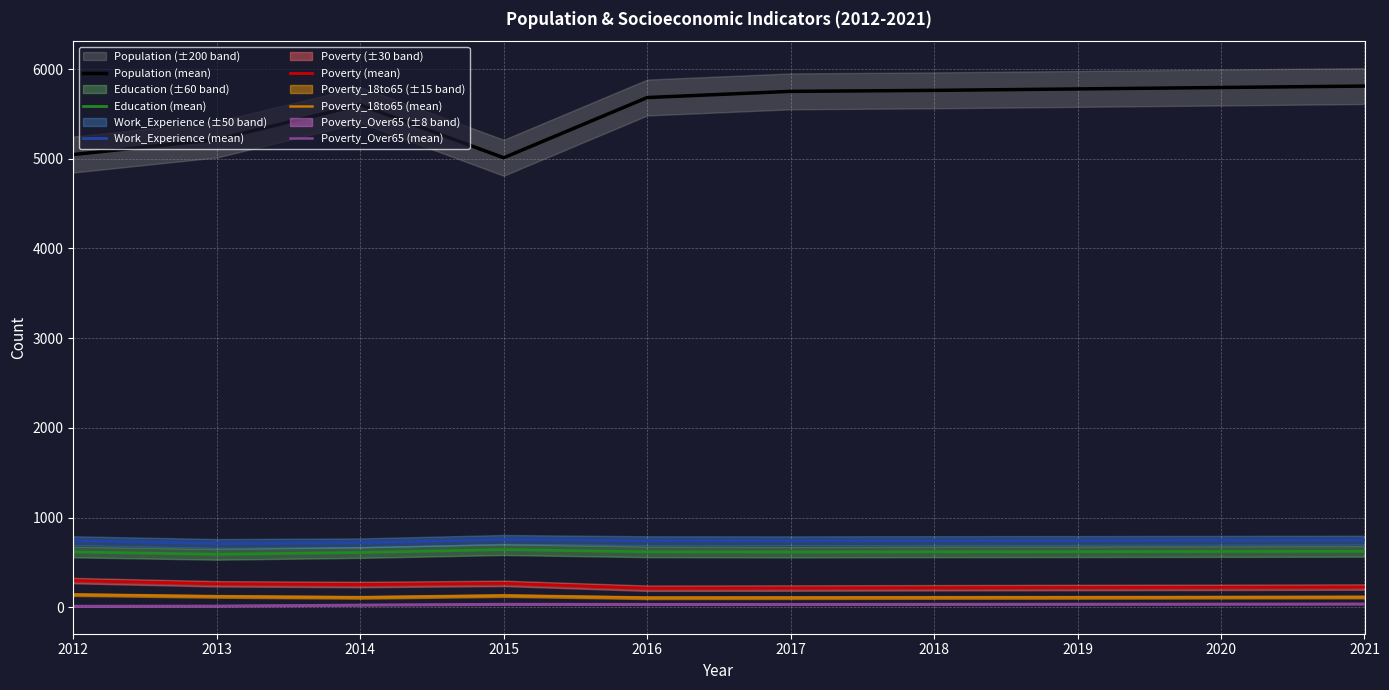

In Poverty_18to65 (mean), how many points are lower than both neighbors (excluding endpoints)?

2